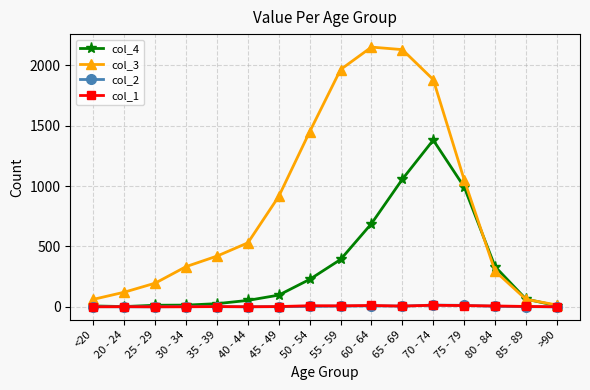

The value of col_3 at 50 - 54 is 2506. True or false?

False